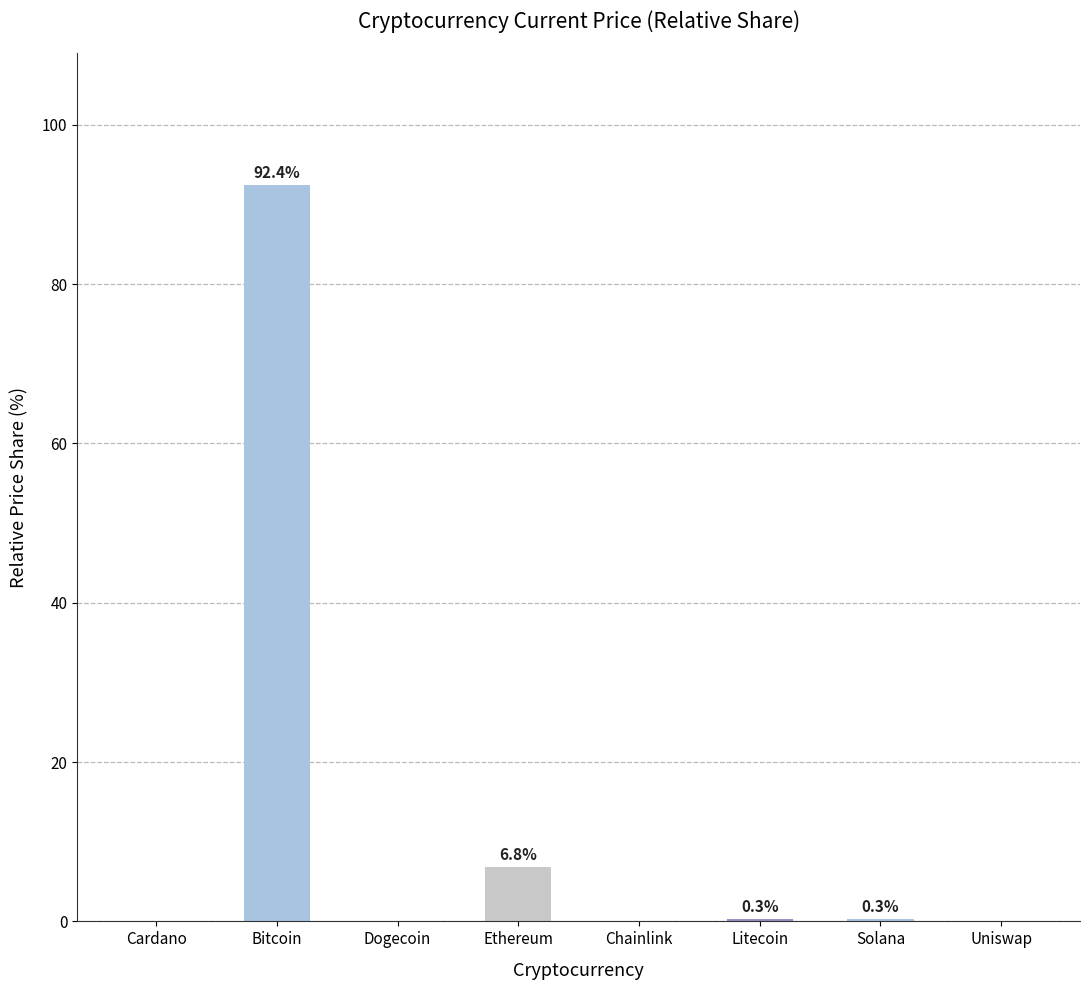

True or false: the data shows 92.4 at Bitcoin.

True